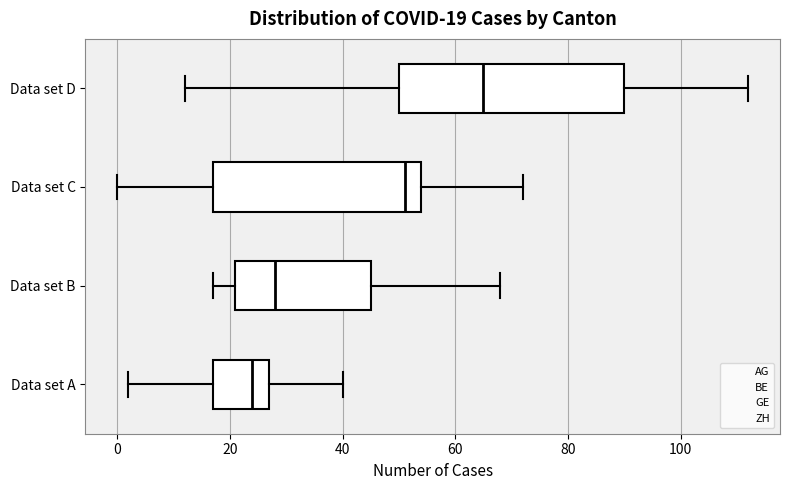

Comparing the boxes themselves (not the whiskers), which one is the widest?

Data set D